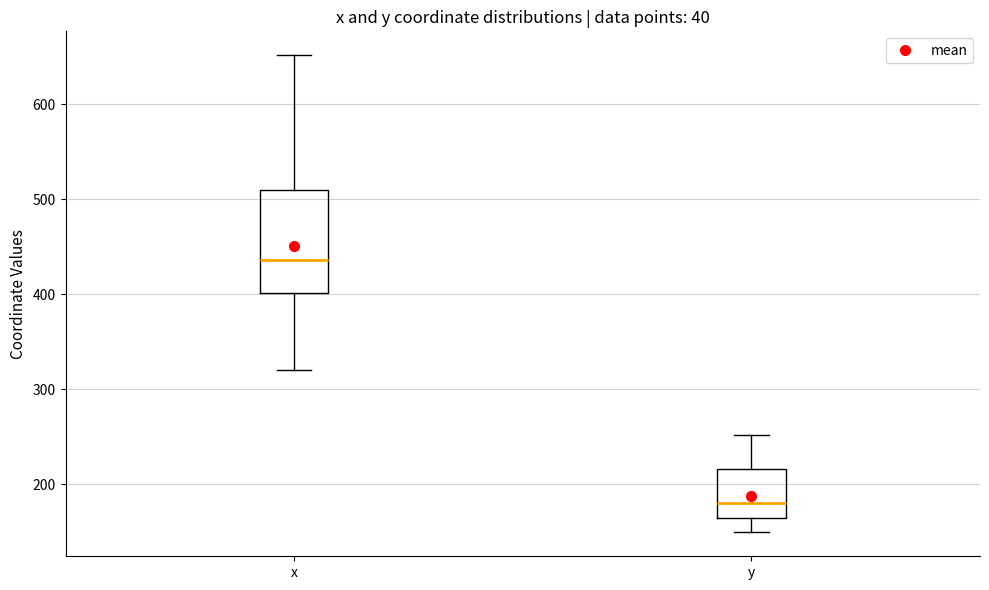

Reading left to right, read every box against the y-axis: the position of its median line, the range the box covers, and the ends of its whiskers. The values are not printed on the chart, so give them approximately, as read against the axis.

x: median 440, box 400 to 510, whiskers 320 to 650
y: median 180, box 160 to 220, whiskers 150 to 250